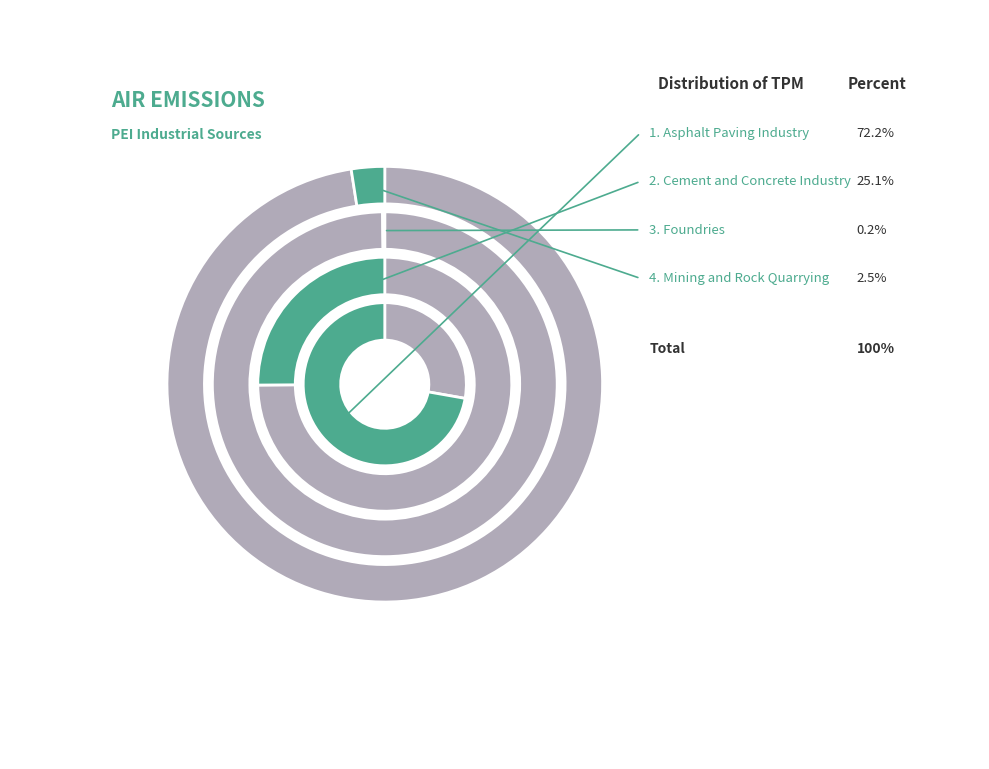

How many segments does this pie chart have?

4